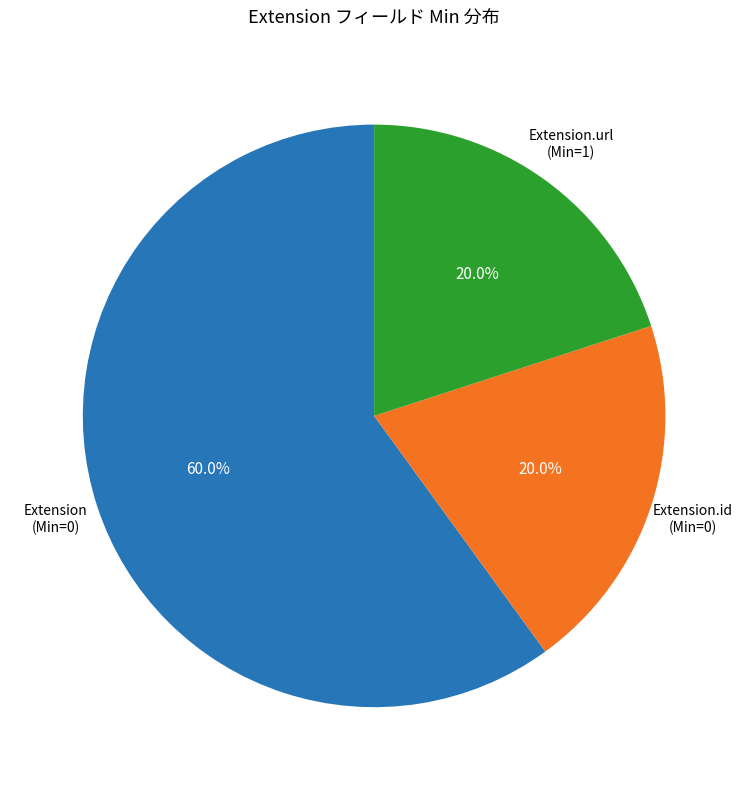

Is there a majority slice in this chart?

Yes